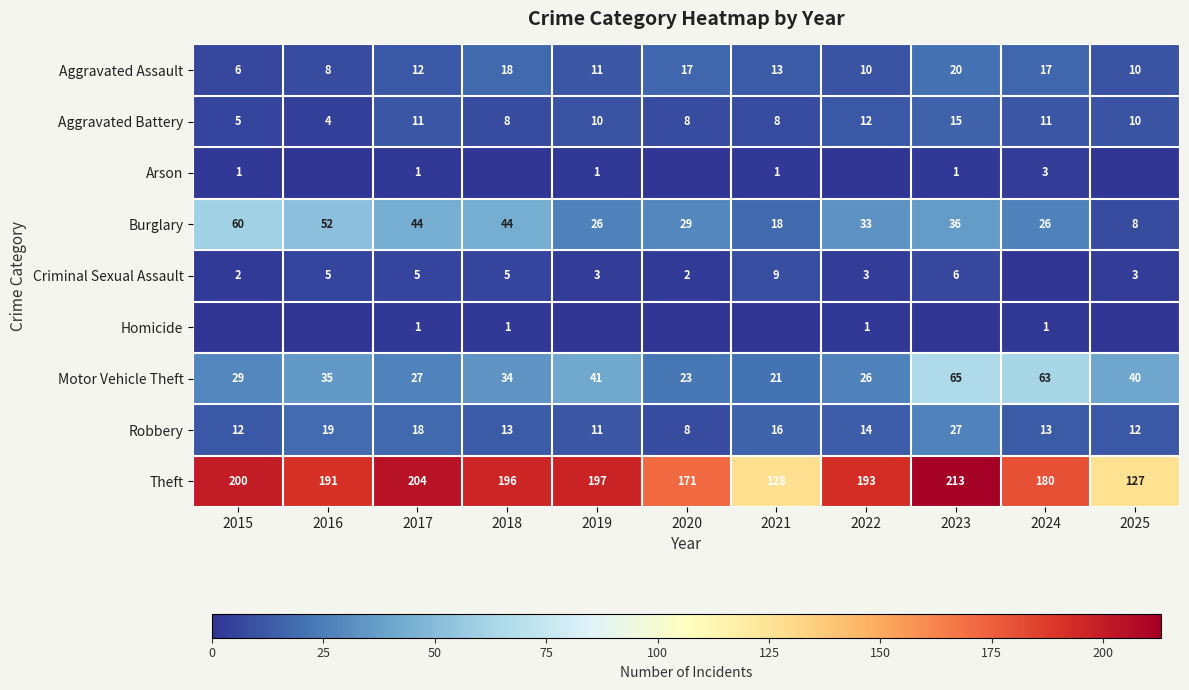

Where is Theft nearest to the value 170?

2020